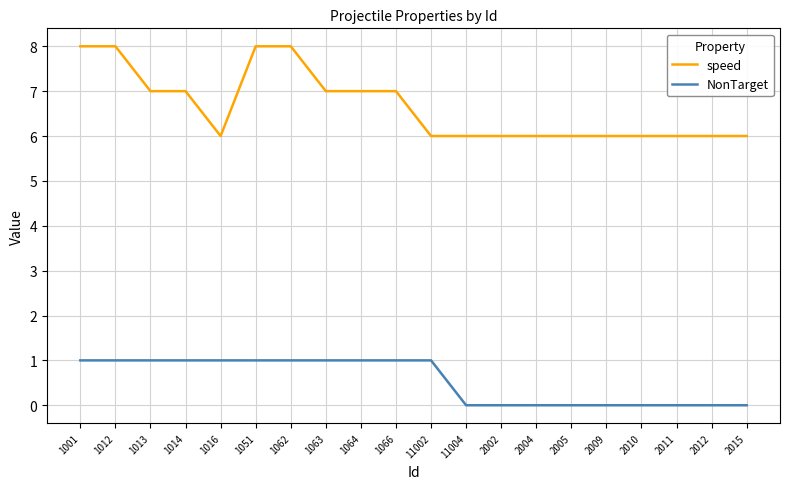

List the series in order of their overall mean, lowest first.

NonTarget, speed